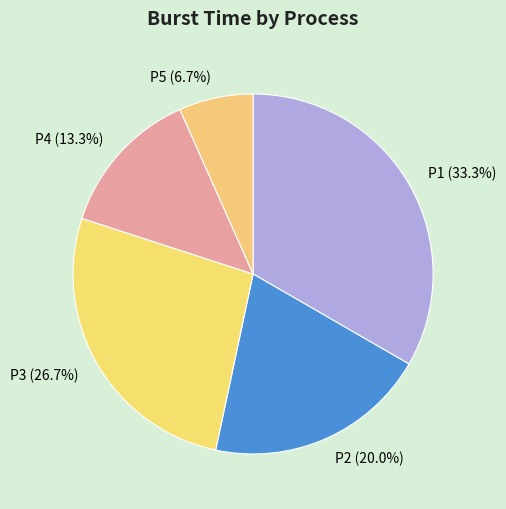

Which slice is the largest?

P1